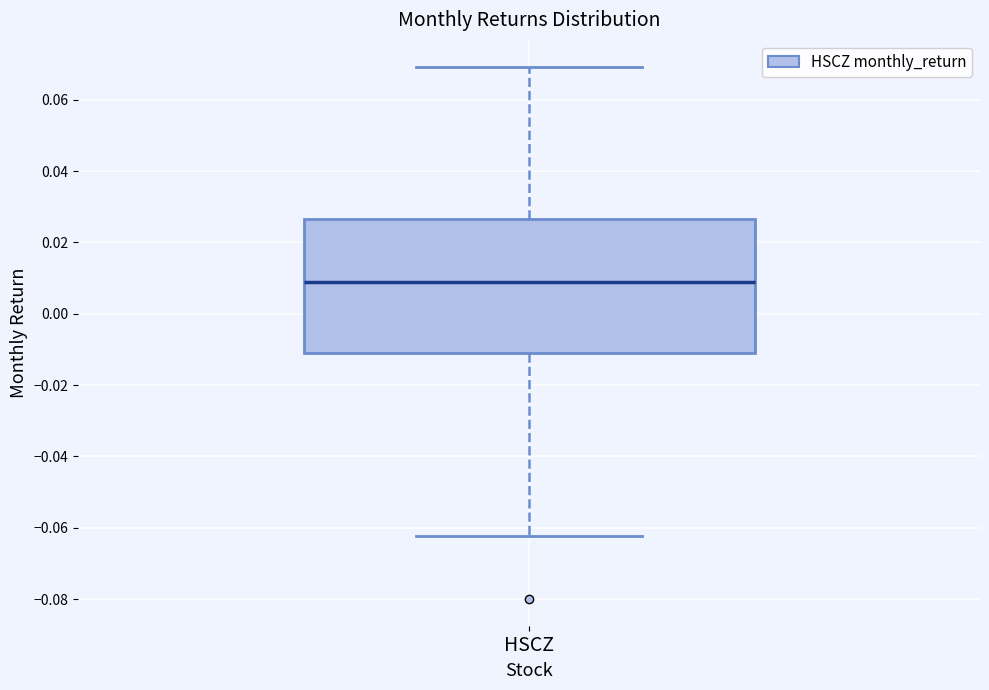

Where does the median line of the box for HSCZ sit on the y-axis? The values are not printed on the chart, so give them approximately, as read against the axis.

0.008